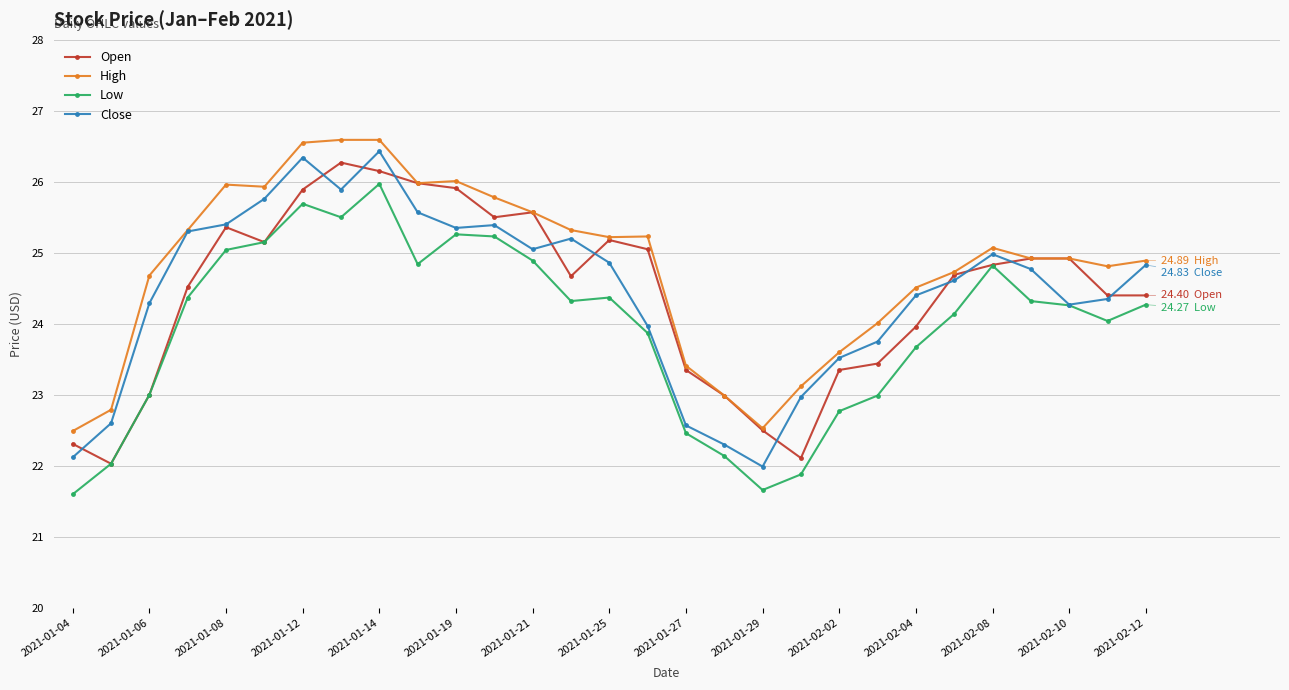

How many lines are shown in the chart?

4